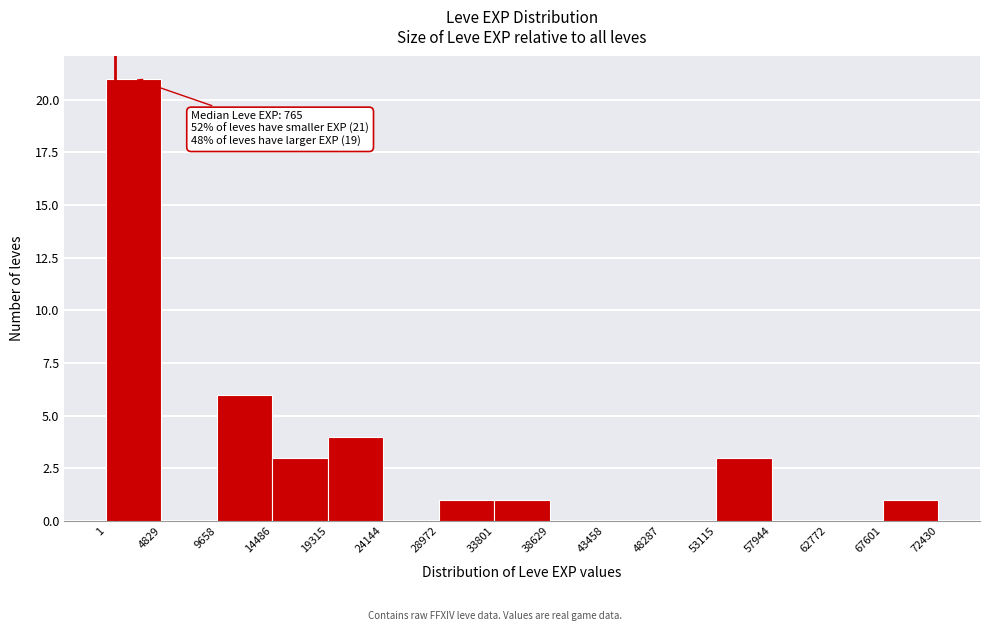

Over which range of the x-axis is the bar tallest?

1 to 4829